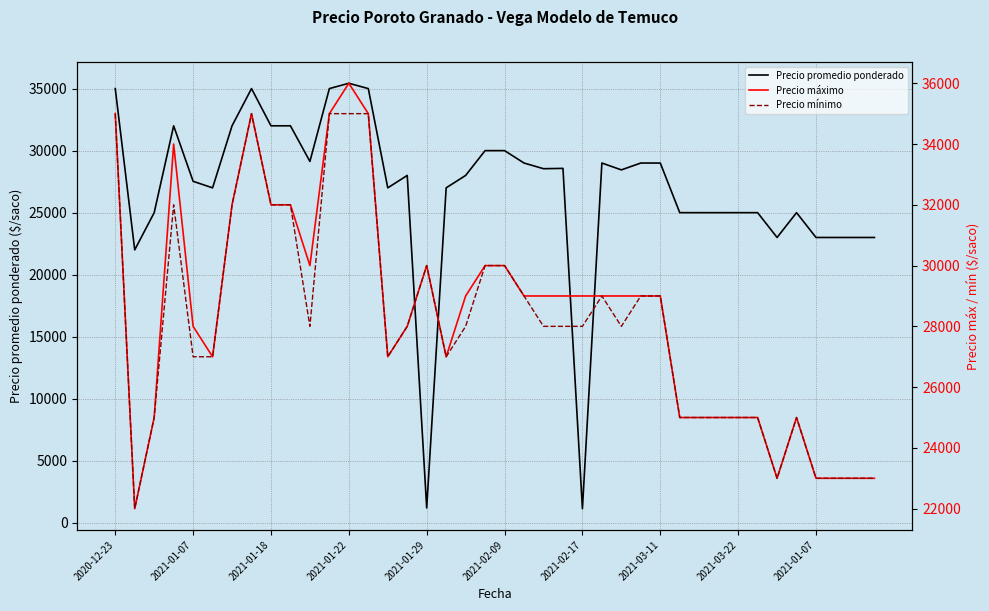

What is the approximate value of Precio promedio ponderado at 25, to the nearest 100?

29000